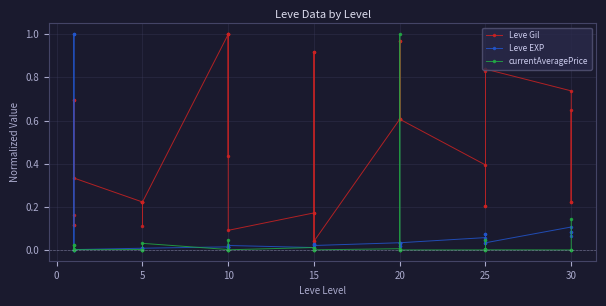

What is the label of the 36th point from the right?

15